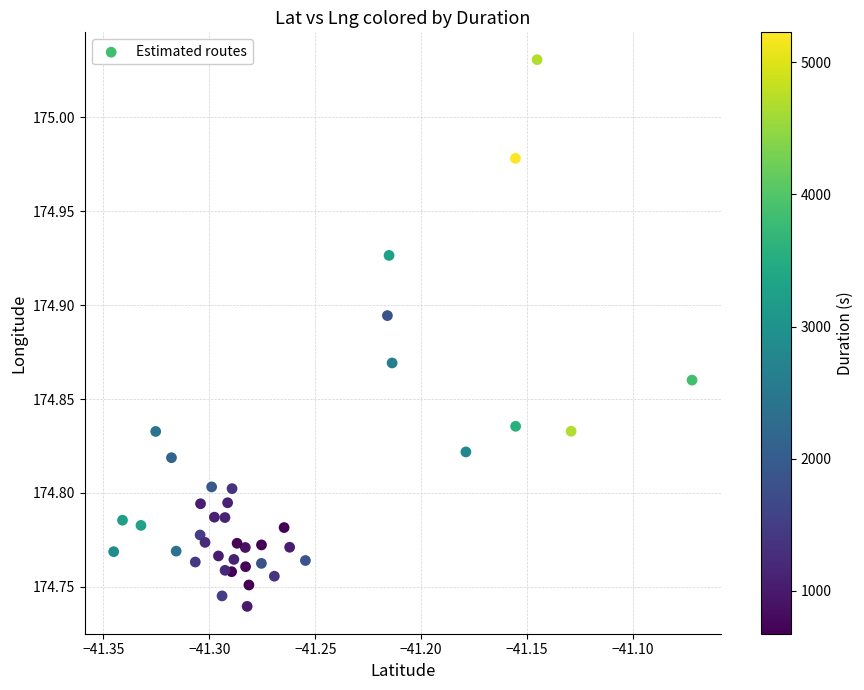

What is the range of Y values (max minus min)?

0.3